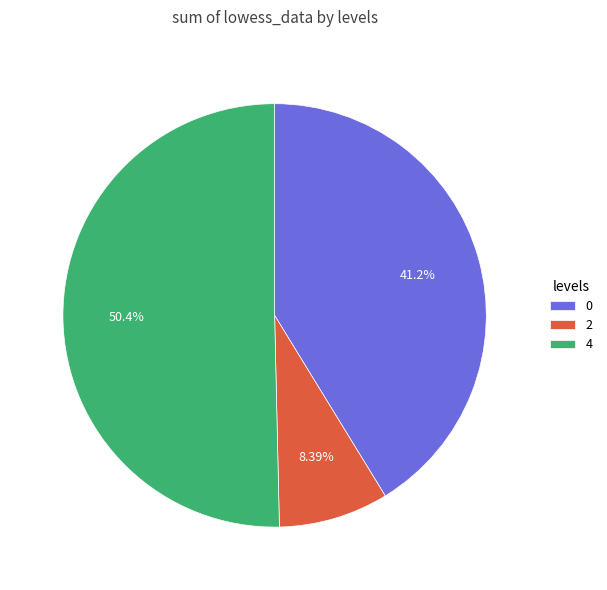

What is the ratio of the value at 2 to the value at 4?

0.2